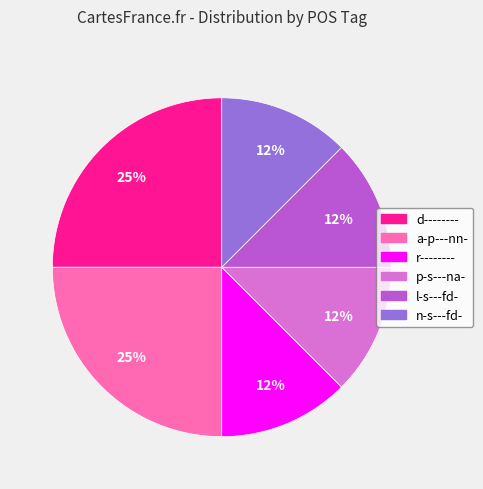

Does any single category account for the majority?

No